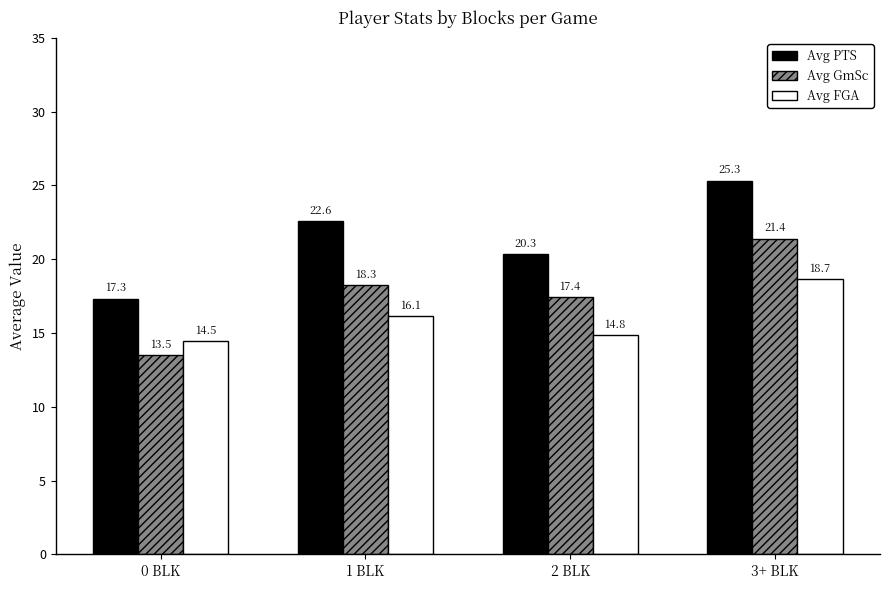

How many values in the Avg FGA series are below 16?

2